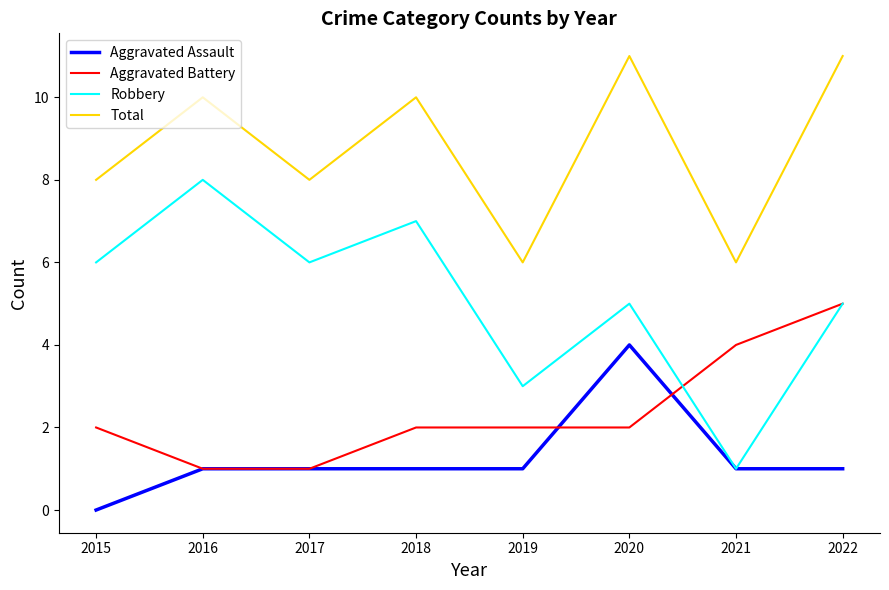

The value of Total at 2016 is 3. True or false?

False